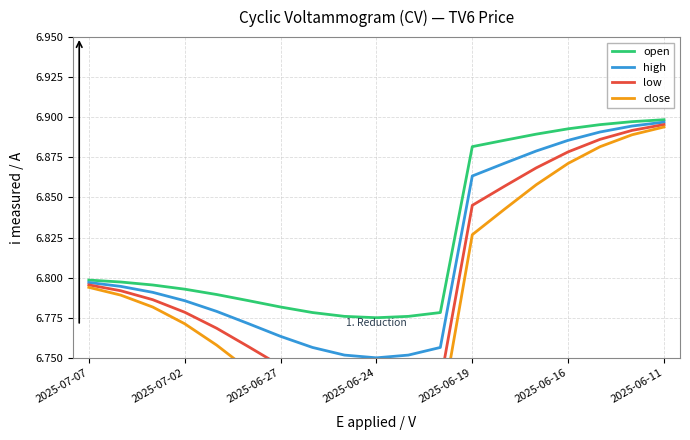

The high series shows 2.8 at 2025-06-16. True or false?

False